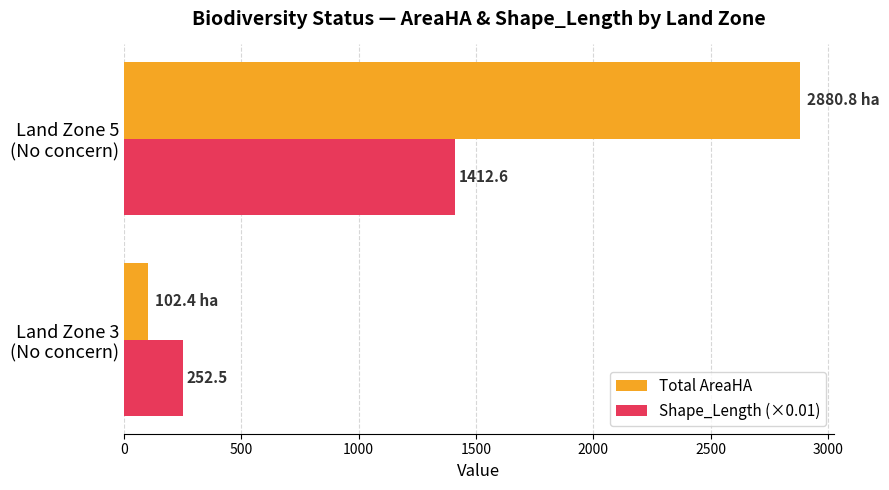

What is the minimum value for Shape_Length (×0.01)?

252.5